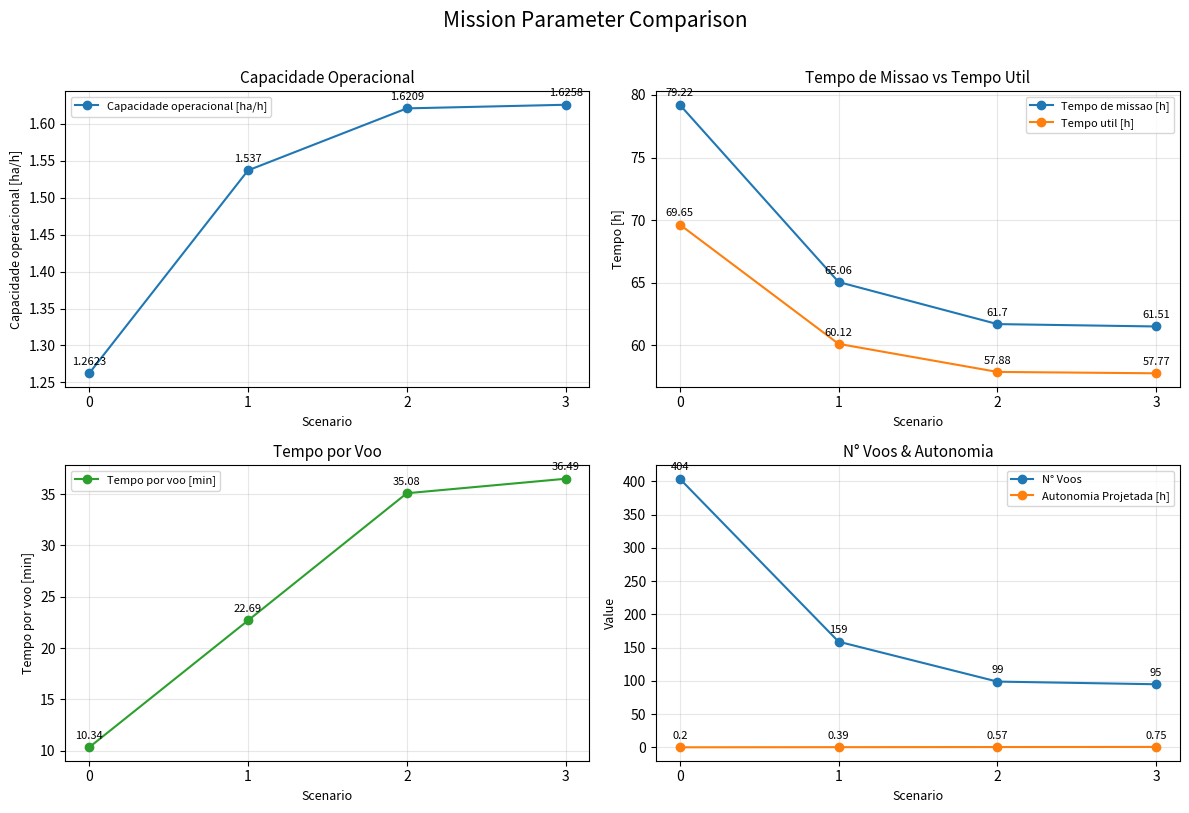

The value of Capacidade operacional [ha/h] at 2 is 1.6. True or false?

True